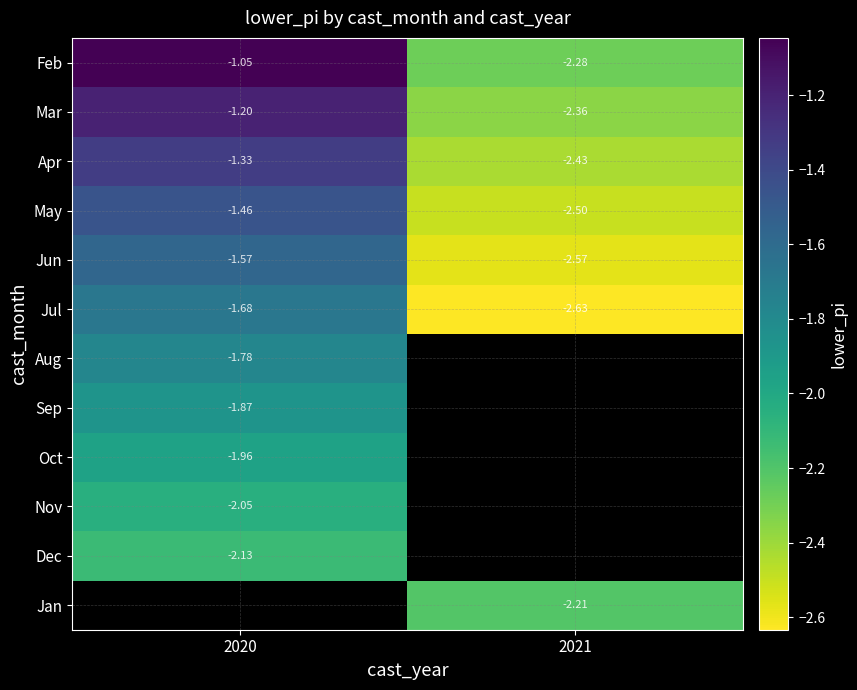

Which category has the highest value across all series?

2020